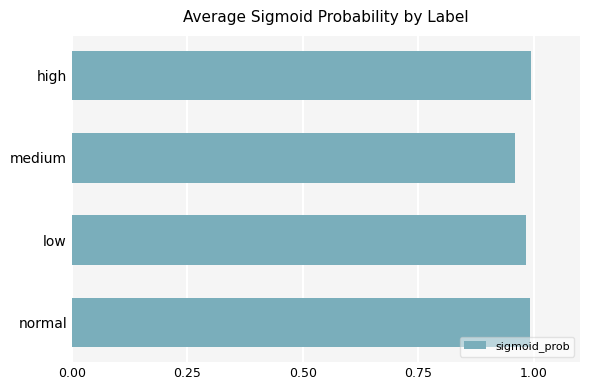

How many distinct data groups are displayed?

1